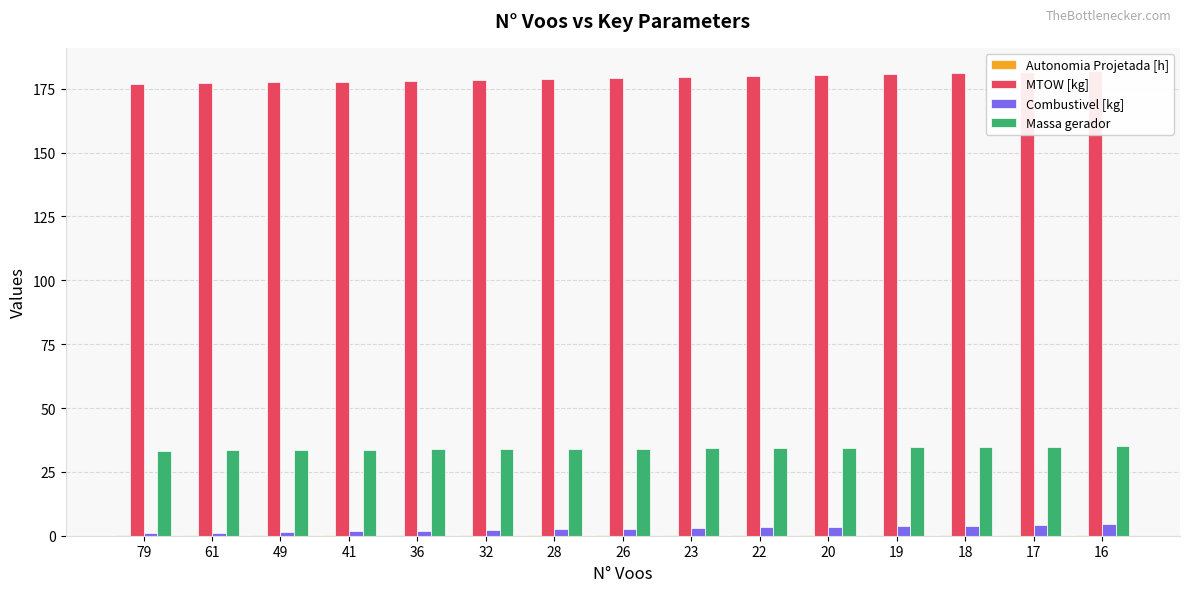

What is the lowest value of the MTOW [kg] series?

176.7